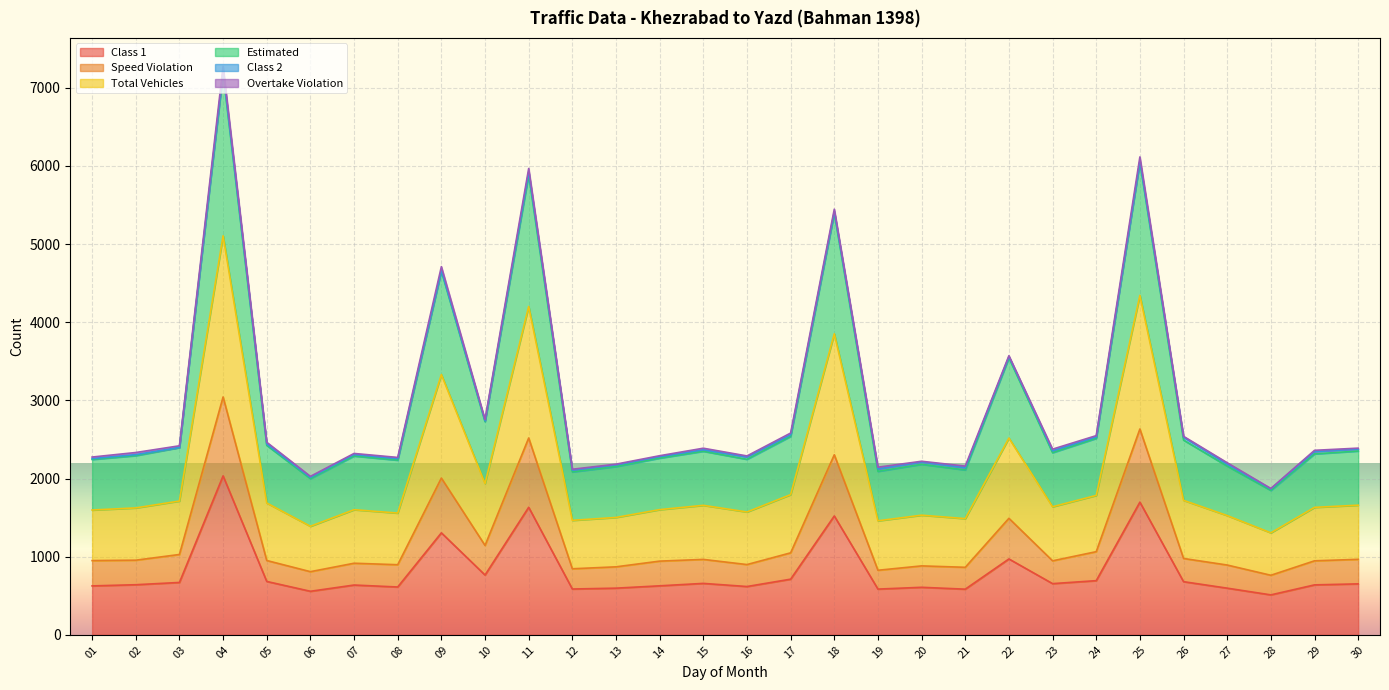

List the labels in order of Class 1 value, largest first.

04, 25, 11, 18, 09, 22, 10, 17, 24, 05, 26, 03, 15, 23, 30, 02, 29, 07, 14, 01, 16, 08, 20, 13, 27, 12, 19, 21, 06, 28